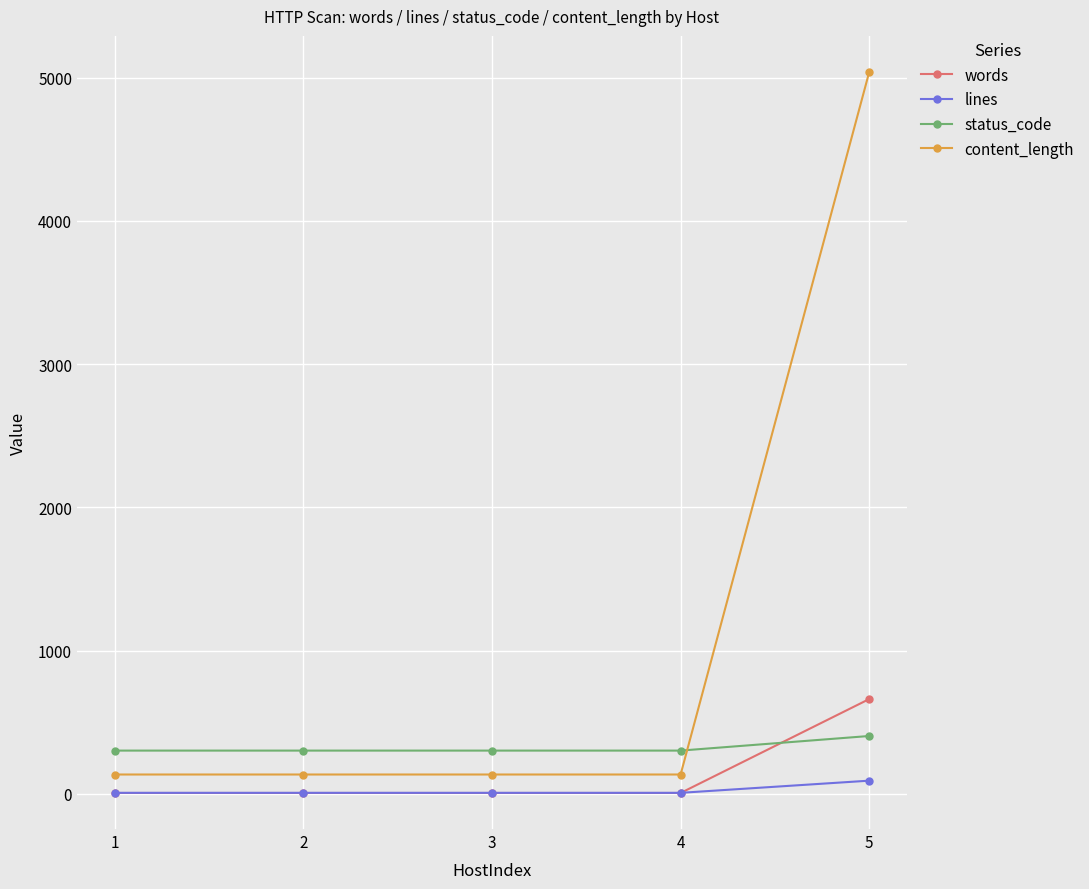

Reading left to right, list all the values displayed in this chart.

words: 1=5	2=5	3=5	4=5	5=661
lines: 1=6	2=6	3=6	4=6	5=91
status_code: 1=301	2=301	3=301	4=301	5=403
content_length: 1=134	2=134	3=134	4=134	5=5041